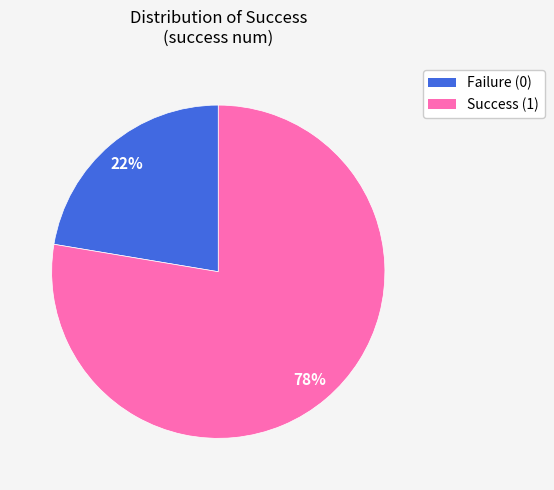

Does Failure (0) account for over 50% of the chart?

No